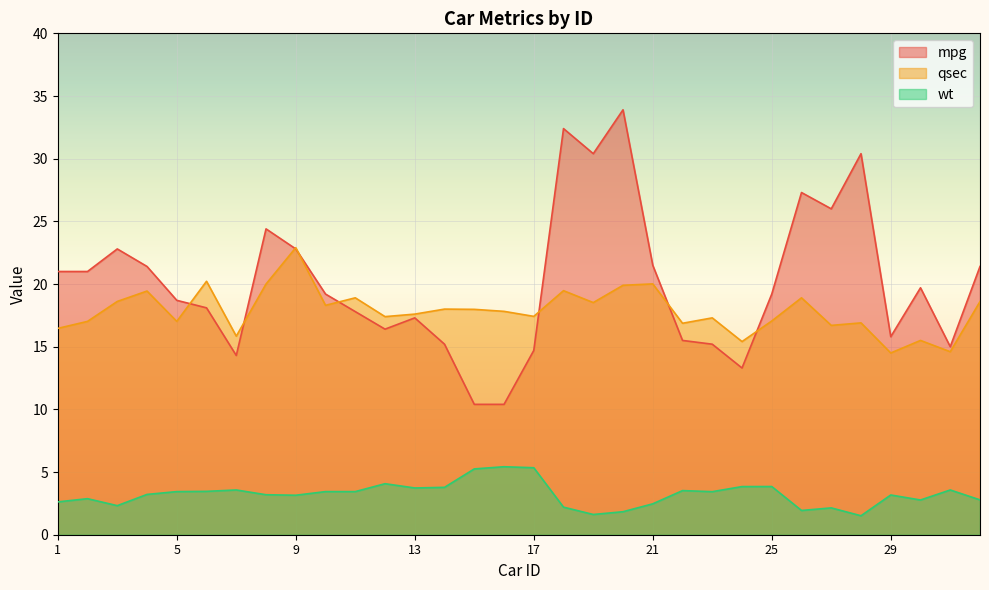

What are all the series names shown in the legend?

mpg, qsec, wt